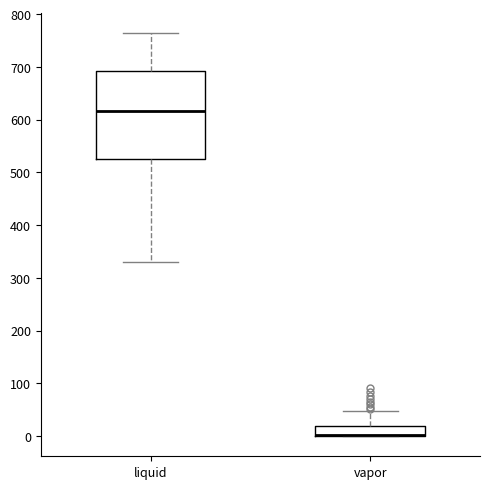

Reading left to right, transcribe this box plot: for each box, give where its median line is, the range the box spans, and where its two whiskers end, as read against the y-axis. The values are not printed on the chart, so give them approximately, as read against the axis.

liquid: median 620, box 530 to 690, whiskers 330 to 760
vapor: median 0 (drawn on the box's lower edge), box 0 to 20, whiskers 0 to 50